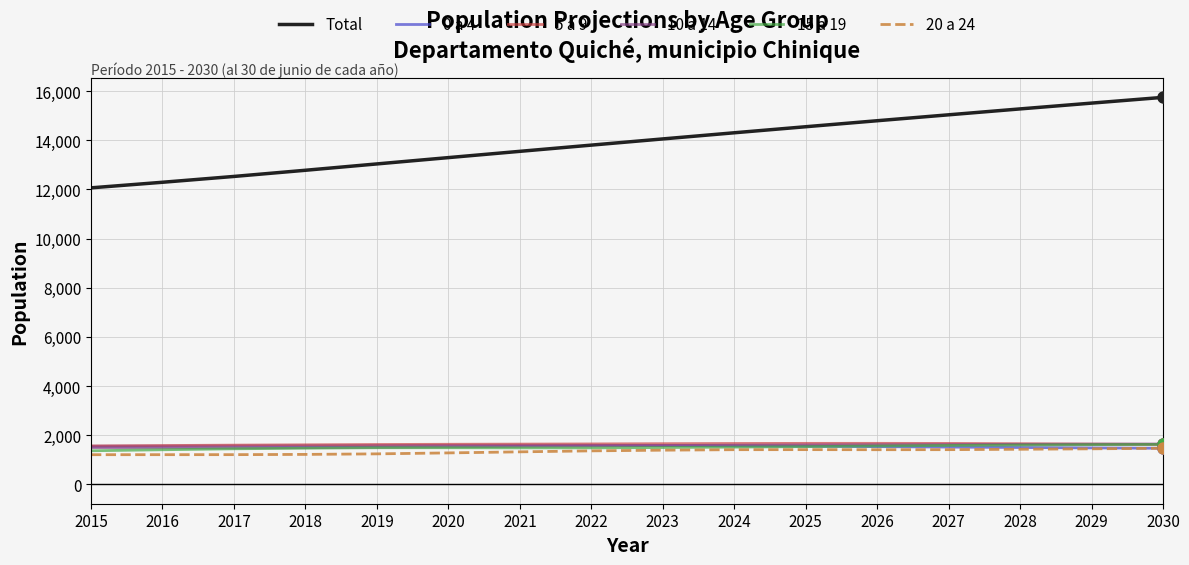

What is the minimum value shown in the chart?

1207